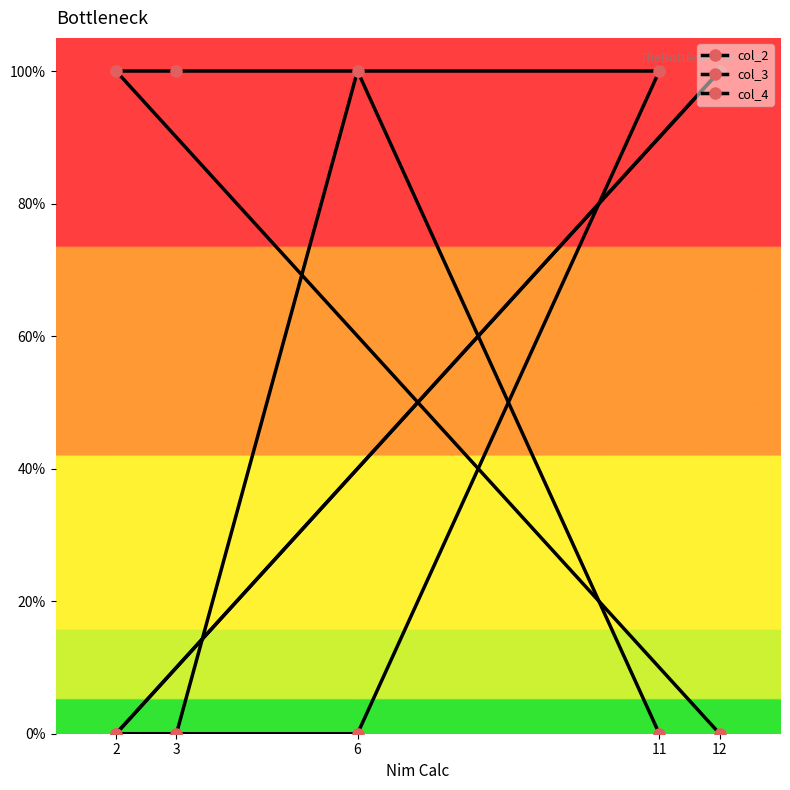

How many values in the col_4 series are below 1?

1